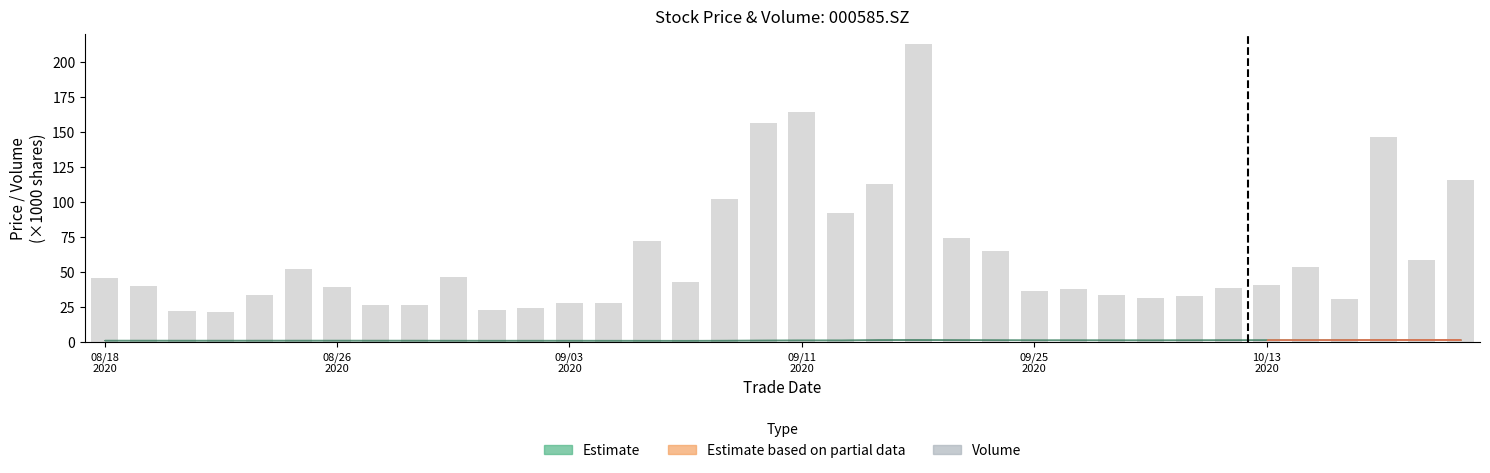

What is the difference between the maximum and second lowest values?

190.6